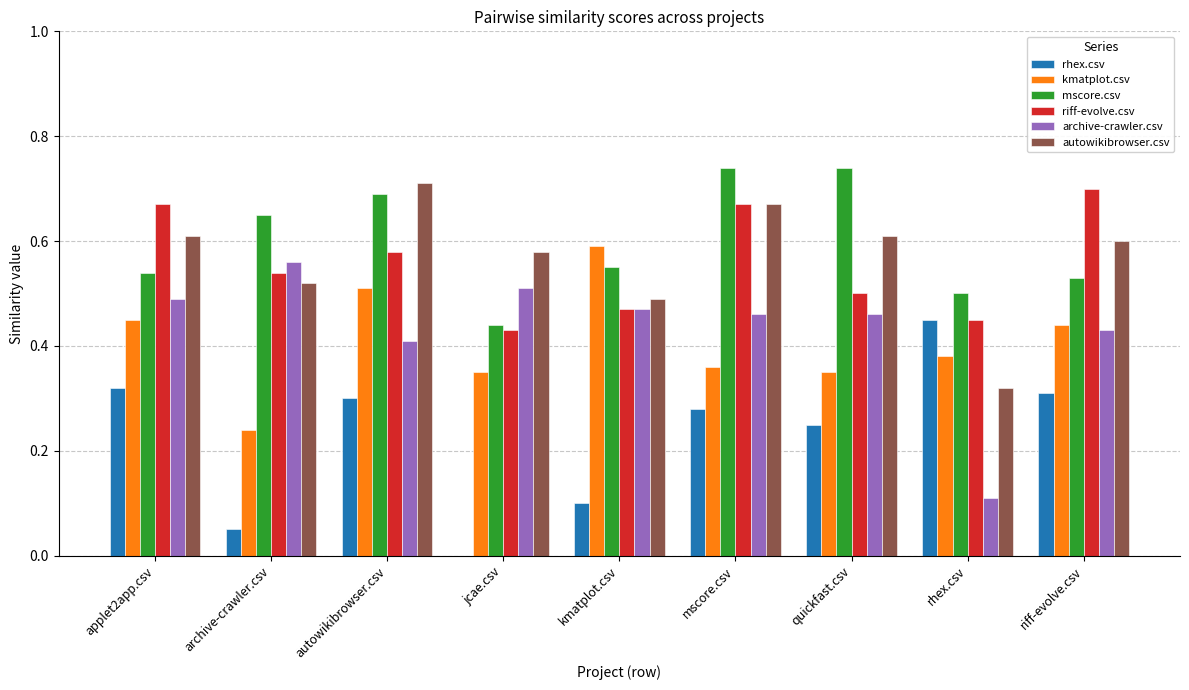

Are the bars horizontal?

No